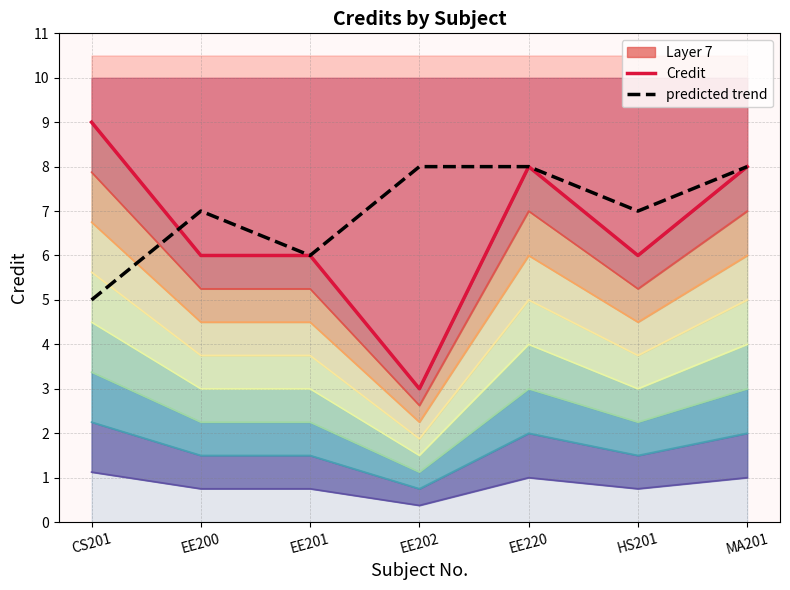

Is the value of Credit at CS201 greater than the value of predicted trend at CS201?

Yes